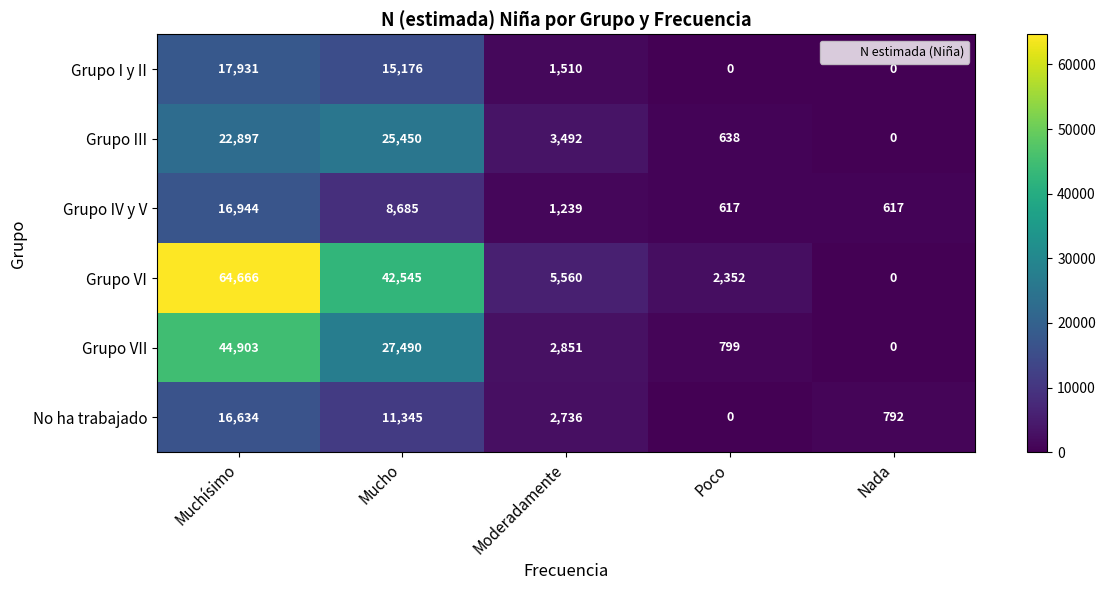

Reading left to right, what are all the values shown in this chart?

Grupo I y II: Muchísimo=17931	Mucho=15176	Moderadamente=1510	Poco=0	Nada=0
Grupo III: Muchísimo=22897	Mucho=25450	Moderadamente=3492	Poco=638	Nada=0
Grupo IV y V: Muchísimo=16944	Mucho=8685	Moderadamente=1239	Poco=617	Nada=617
Grupo VI: Muchísimo=64666	Mucho=42545	Moderadamente=5560	Poco=2352	Nada=0
Grupo VII: Muchísimo=44903	Mucho=27490	Moderadamente=2851	Poco=799	Nada=0
No ha trabajado: Muchísimo=16634	Mucho=11345	Moderadamente=2736	Poco=0	Nada=792